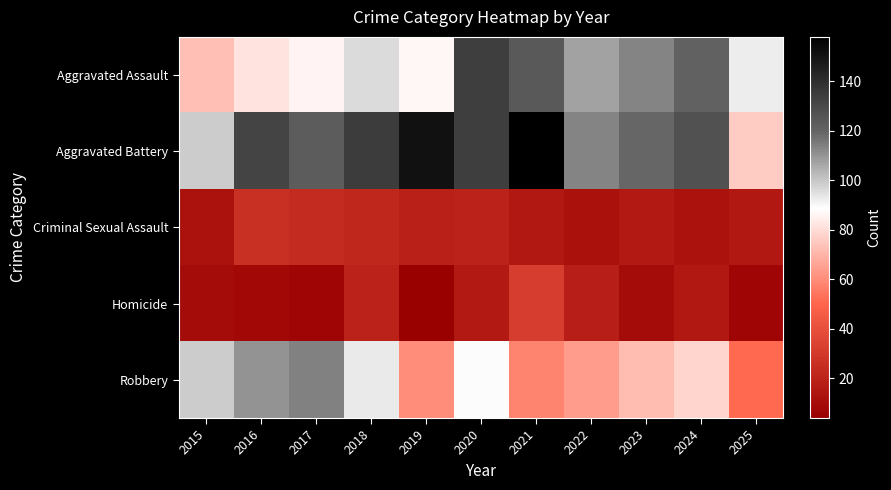

What is the total value across all series at 2019?

321